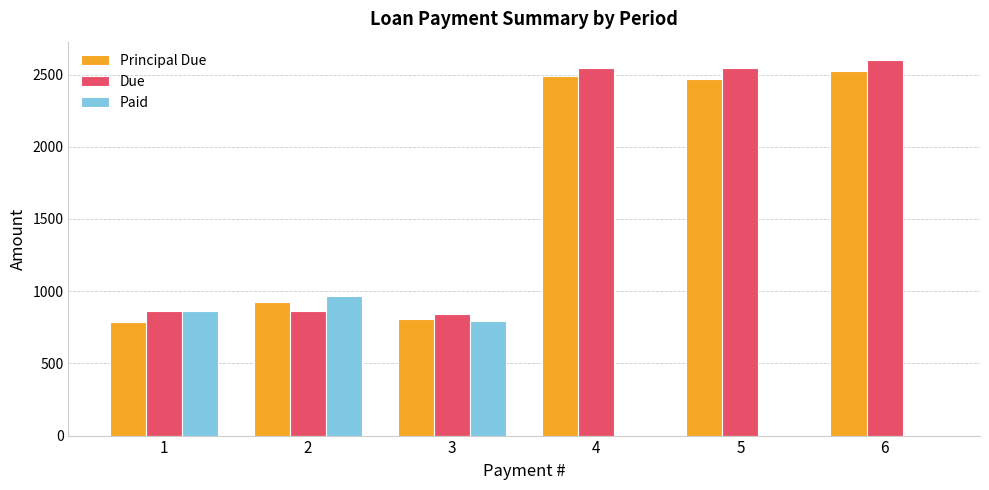

Reading left to right, what are all the values shown in this chart?

Principal Due: 786.3	924.9	810.1	2488.1	2467.7	2522.9
Due: 863.0	863.0	843.0	2543.0	2543.0	2598.2
Paid: 863.0	967.0	792.0	0.0	0.0	0.0